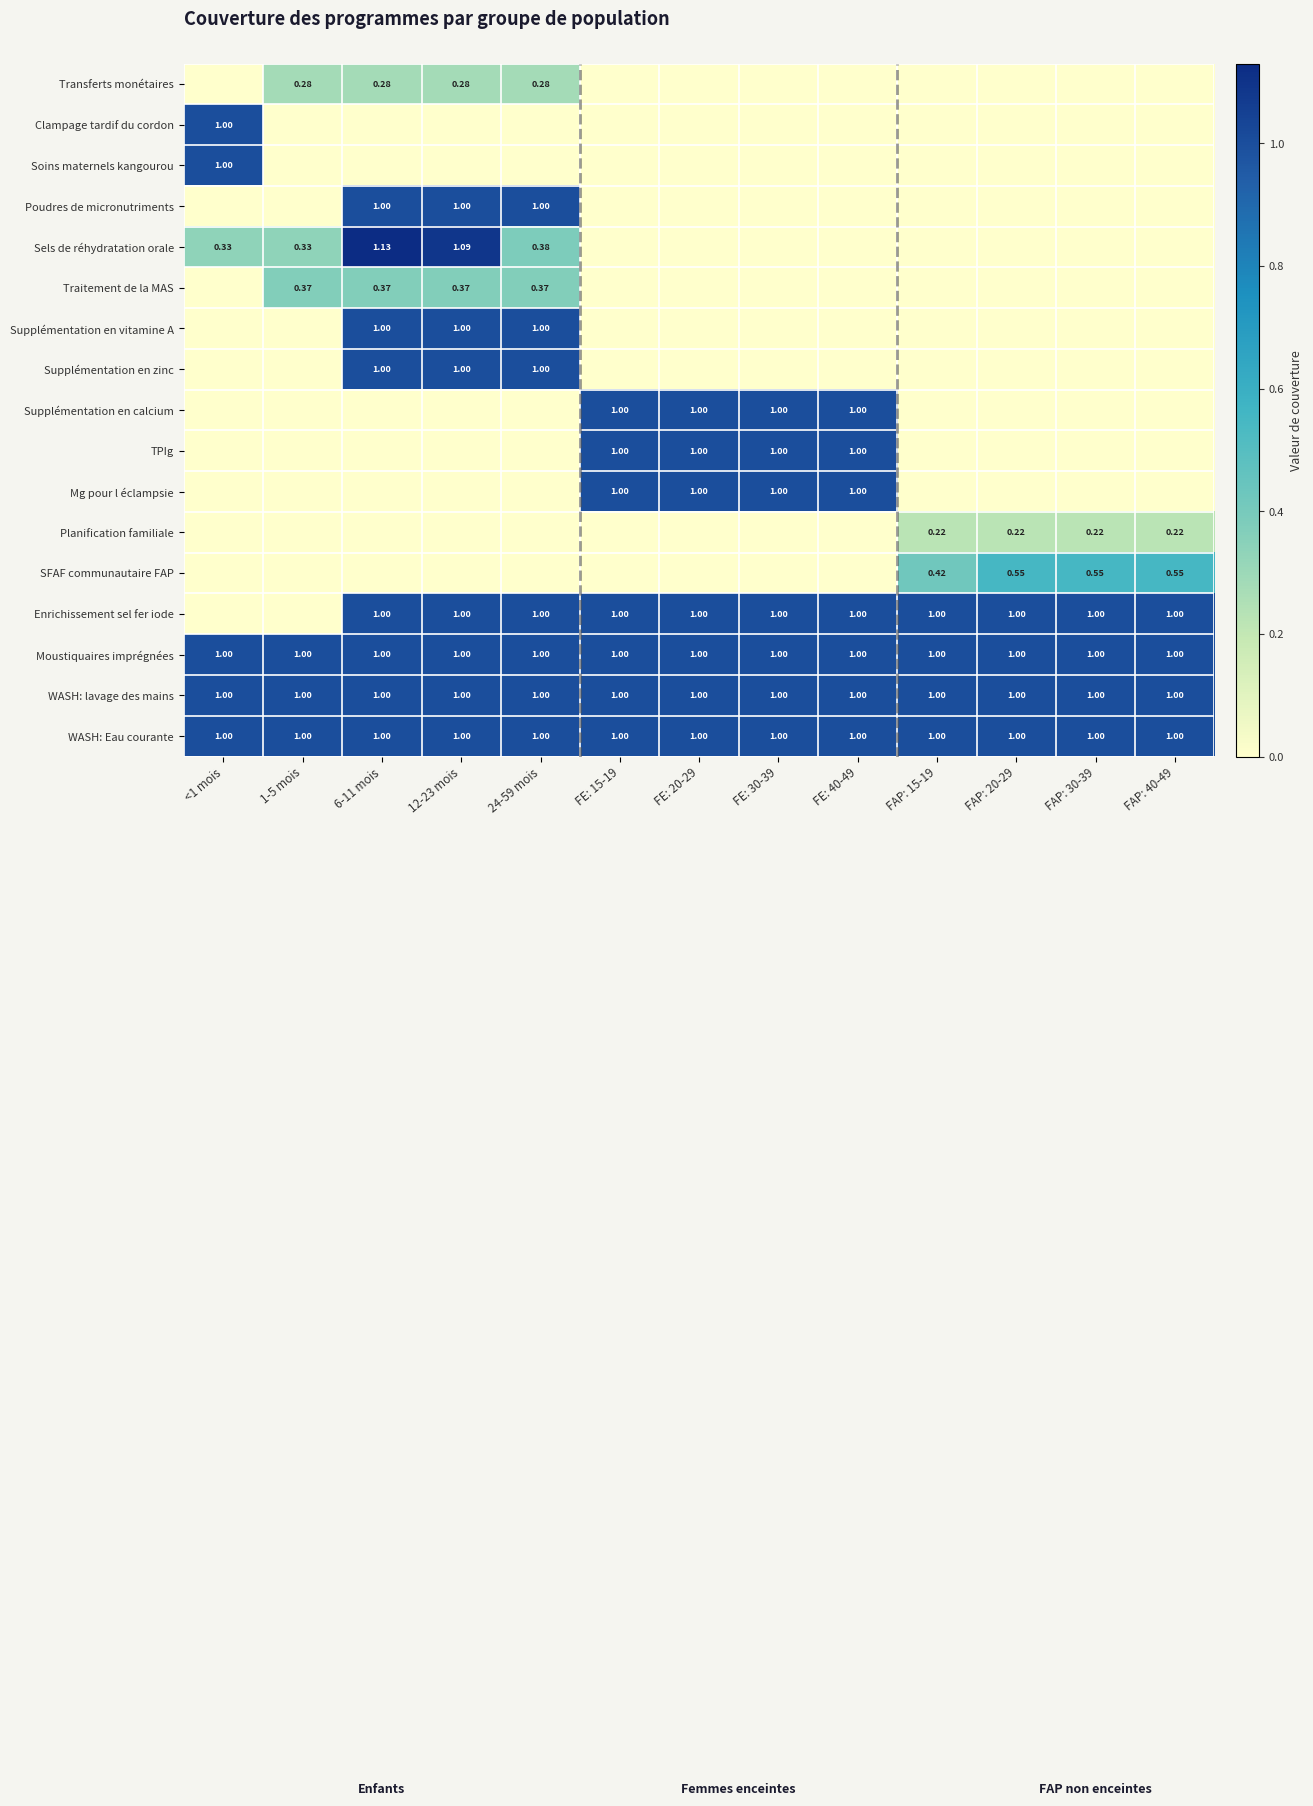

Between FAP: 30-39 and FAP: 15-19, which is larger?

FAP: 30-39